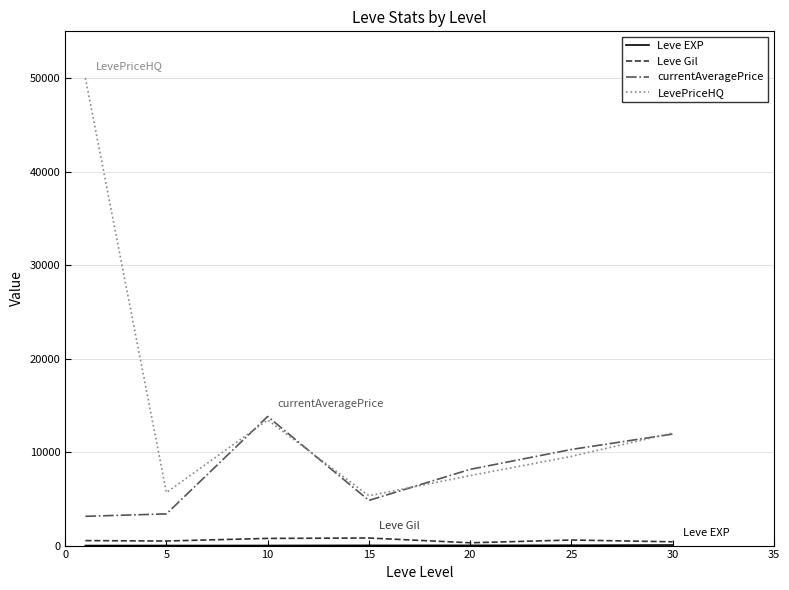

What is the highest value of the LevePriceHQ series?

50000.0